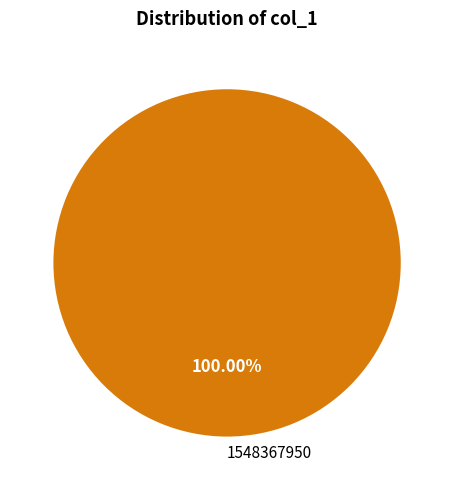

How many slices are in this pie chart?

1